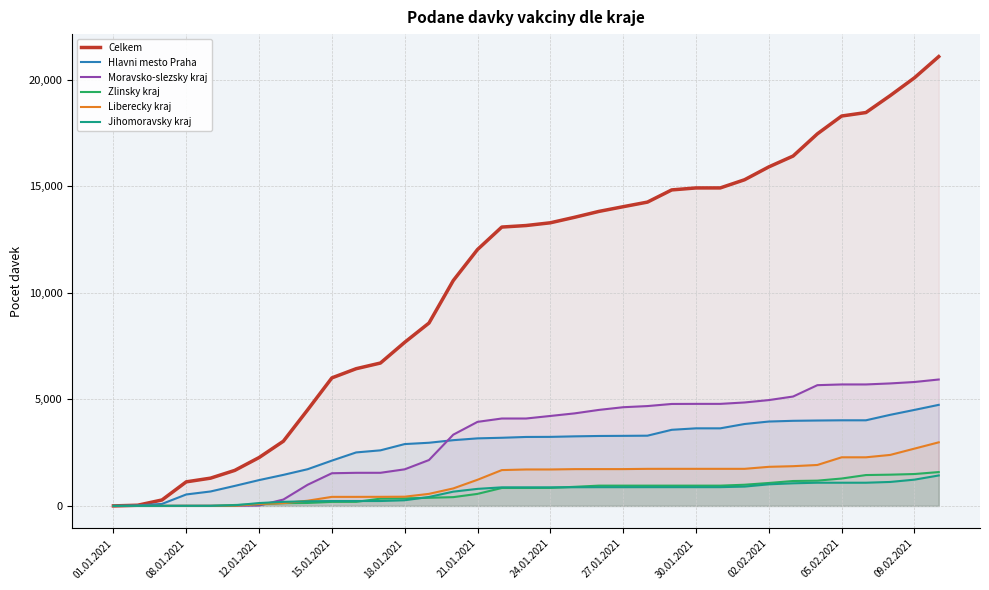

Reading right to left, extract all data points from this chart.

Celkem: 21092	20096	19260	18465	18302	17465	16423	15914	15310	14927	14926	14833	14261	14045	13824	13549	13290	13161	13090	12036	10578	8584	7680	6707	6441	6010	4508	3036	2270	1668	1303	1130	279	32	1
Hlavni mesto Praha: 4744	4507	4276	4019	4019	4009	3995	3961	3845	3642	3642	3573	3297	3289	3283	3266	3241	3237	3199	3171	3086	2965	2903	2609	2511	2127	1723	1457	1212	940	678	538	94	23	0
Moravsko-slezsky kraj: 5934	5817	5750	5702	5702	5668	5135	4968	4856	4790	4790	4786	4687	4633	4507	4344	4223	4103	4103	3946	3344	2154	1718	1555	1554	1534	993	299	19	7	6	3	2	0	0
Zlinsky kraj: 1589	1497	1467	1449	1286	1186	1169	1077	994	952	952	952	952	952	952	897	845	842	842	565	412	382	354	341	191	190	139	127	75	44	3	3	1	1	1
Liberecky kraj: 2985	2690	2394	2282	2282	1922	1865	1835	1741	1741	1741	1741	1740	1728	1728	1727	1711	1711	1682	1228	821	566	433	427	425	425	244	130	93	2	2	2	1	0	0
Jihomoravsky kraj: 1429	1233	1125	1089	1089	1089	1062	1014	907	881	881	881	881	880	880	877	872	872	872	800	670	420	266	230	230	229	218	191	135	28	3	3	2	1	0